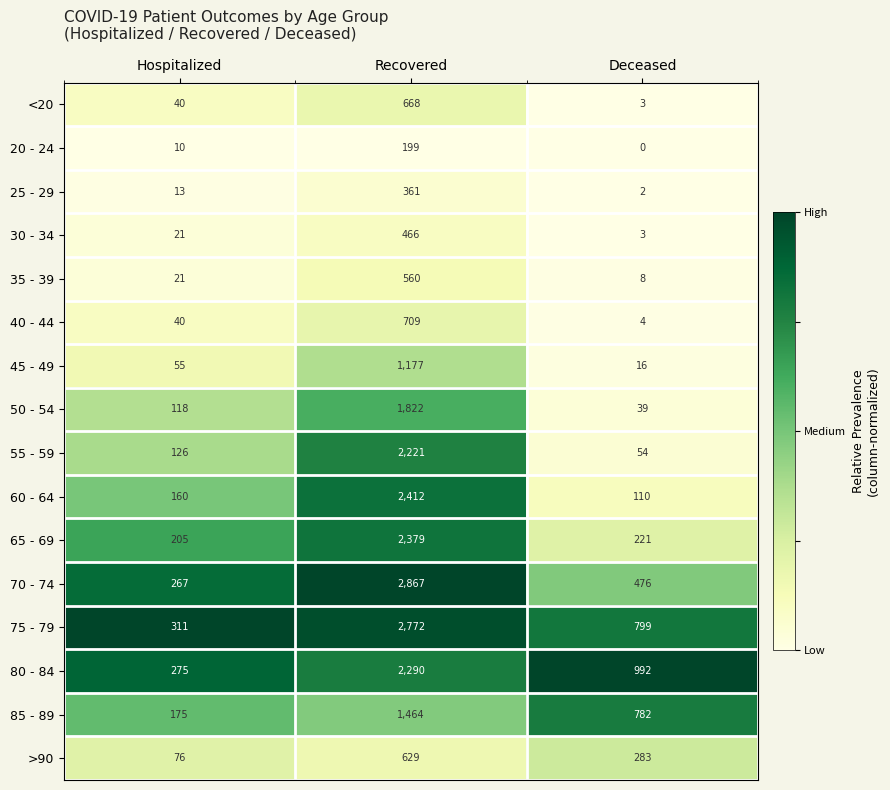

The 55 - 59 series shows 54 at Deceased. True or false?

True